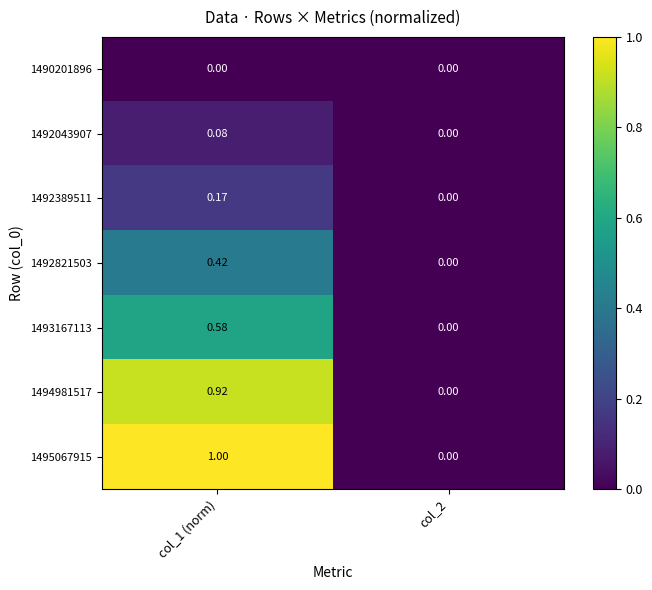

Reading left to right, transcribe all the data shown in this chart.

1490201896: col_1 (norm)=0.0	col_2=0.0
1492043907: col_1 (norm)=0.1	col_2=0.0
1492389511: col_1 (norm)=0.2	col_2=0.0
1492821503: col_1 (norm)=0.4	col_2=0.0
1493167113: col_1 (norm)=0.6	col_2=0.0
1494981517: col_1 (norm)=0.9	col_2=0.0
1495067915: col_1 (norm)=1.0	col_2=0.0